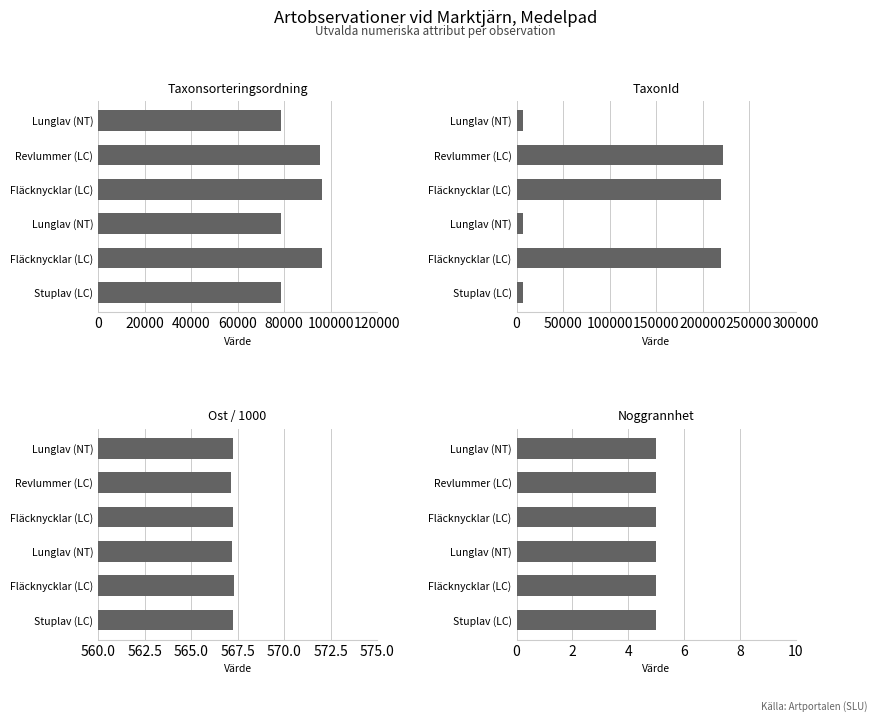

The Noggrannhet series shows 1.1 at 100000. True or false?

False